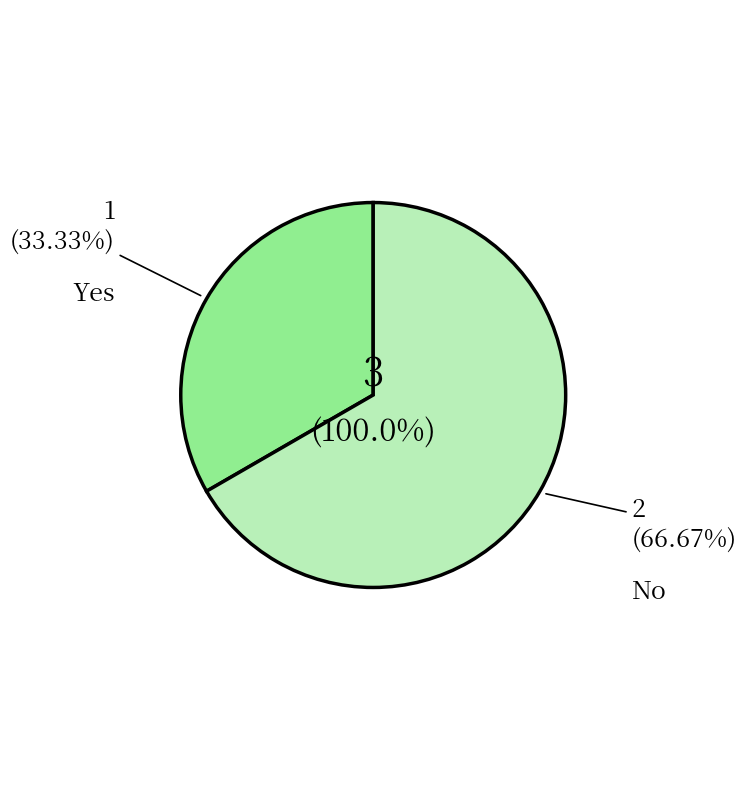

How much of the chart is everything except No?

33.3%